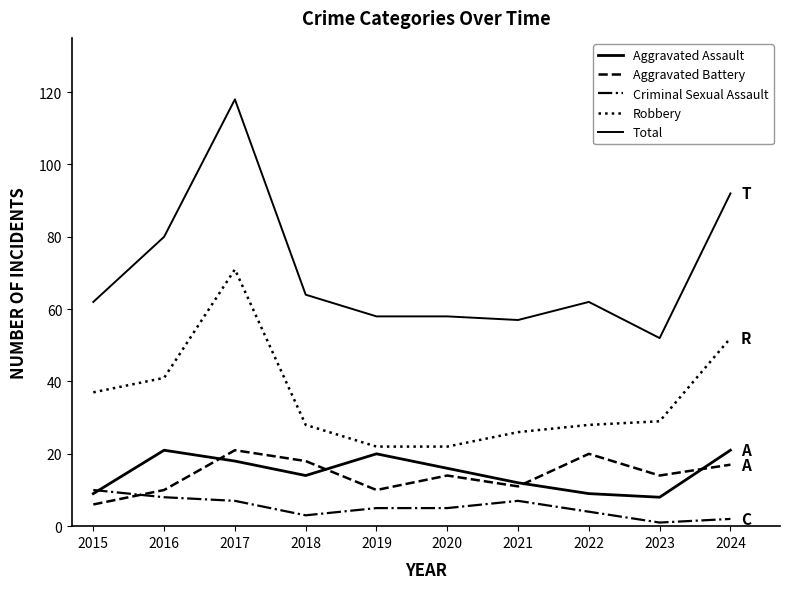

How many lines are shown in the chart?

5